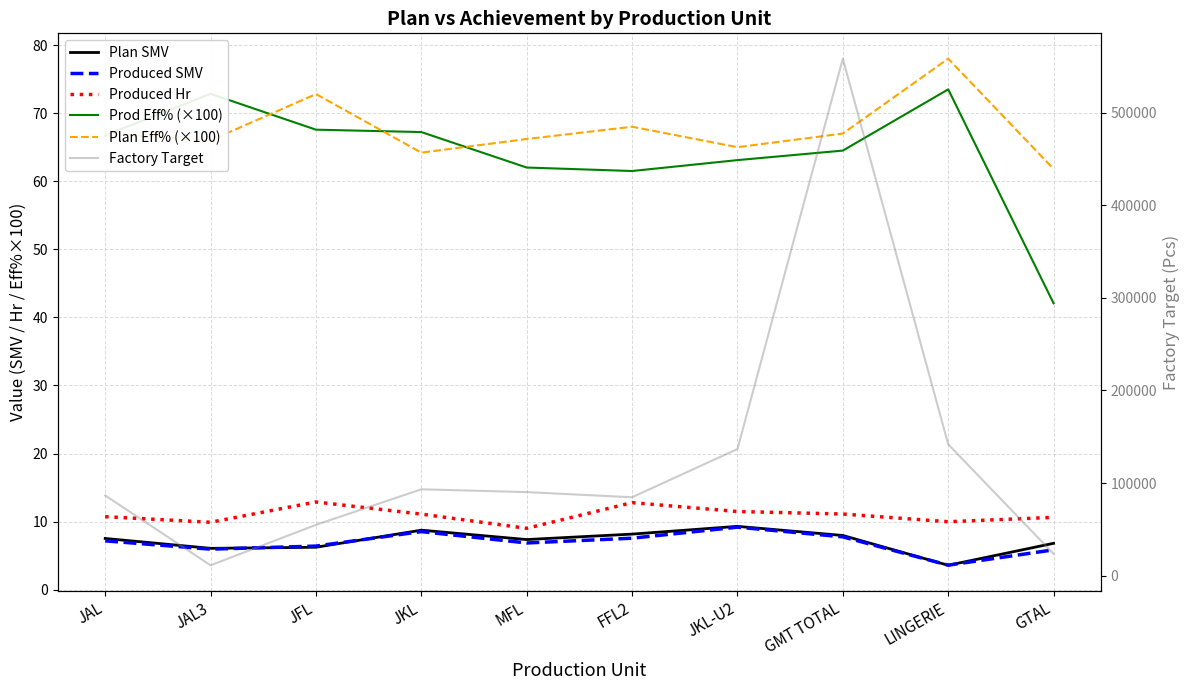

Reading left to right, list all the values displayed in this chart.

Plan SMV: JAL=7.5	JAL3=6.1	JFL=6.2	JKL=8.8	MFL=7.4	FFL2=8.2	JKL-U2=9.3	GMT TOTAL=8.0	LINGERIE=3.6	GTAL=6.8
Produced SMV: JAL=7.2	JAL3=6.0	JFL=6.4	JKL=8.5	MFL=6.9	FFL2=7.6	JKL-U2=9.2	GMT TOTAL=7.8	LINGERIE=3.6	GTAL=5.9
Produced Hr: JAL=10.7	JAL3=9.9	JFL=12.9	JKL=11.1	MFL=9.0	FFL2=12.8	JKL-U2=11.5	GMT TOTAL=11.1	LINGERIE=10.0	GTAL=10.6
Prod Eff% (×100): JAL=66.7	JAL3=72.8	JFL=67.6	JKL=67.2	MFL=62.0	FFL2=61.5	JKL-U2=63.1	GMT TOTAL=64.5	LINGERIE=73.5	GTAL=42.1
Plan Eff% (×100): JAL=67.0	JAL3=66.0	JFL=72.8	JKL=64.2	MFL=66.2	FFL2=68.0	JKL-U2=65.0	GMT TOTAL=67.0	LINGERIE=78.0	GTAL=61.8
Factory Target: JAL=86665.0	JAL3=11311.0	JFL=54980.0	JKL=93349.0	MFL=90313.0	FFL2=84747.0	JKL-U2=136838.0	GMT TOTAL=558201.8	LINGERIE=141890.0	GTAL=23705.0